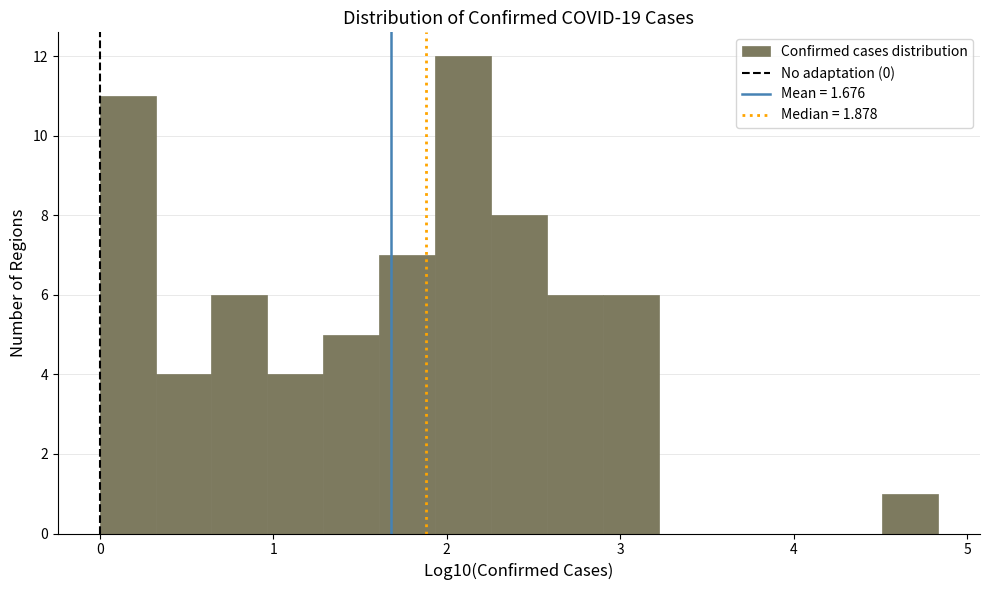

Read against the x-axis, roughly where is the centre of the tallest bar?

2.1